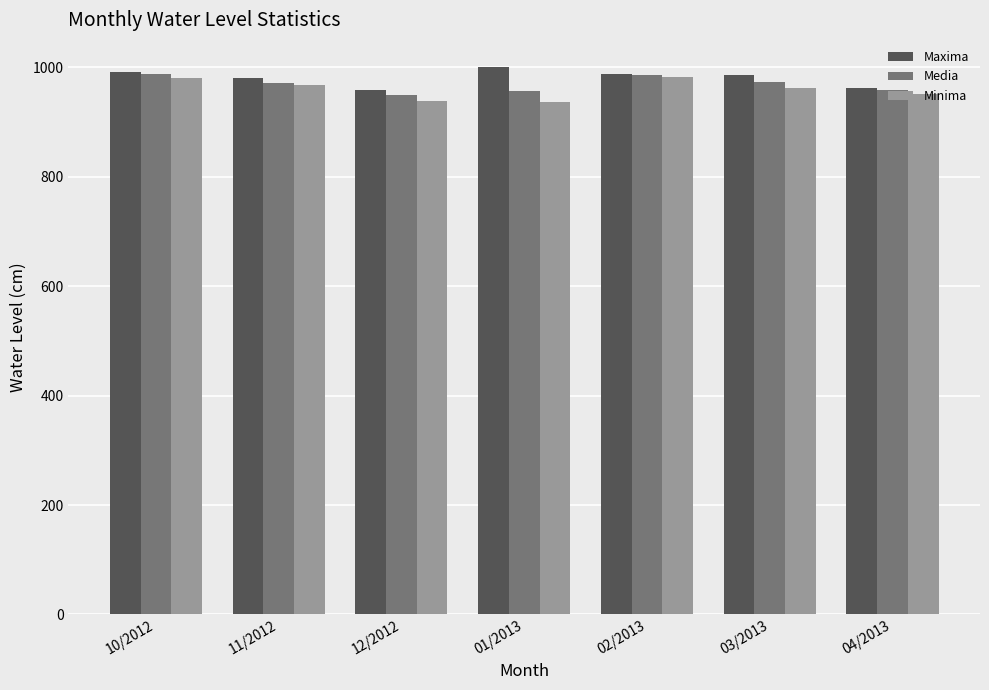

How many distinct data groups are displayed?

3